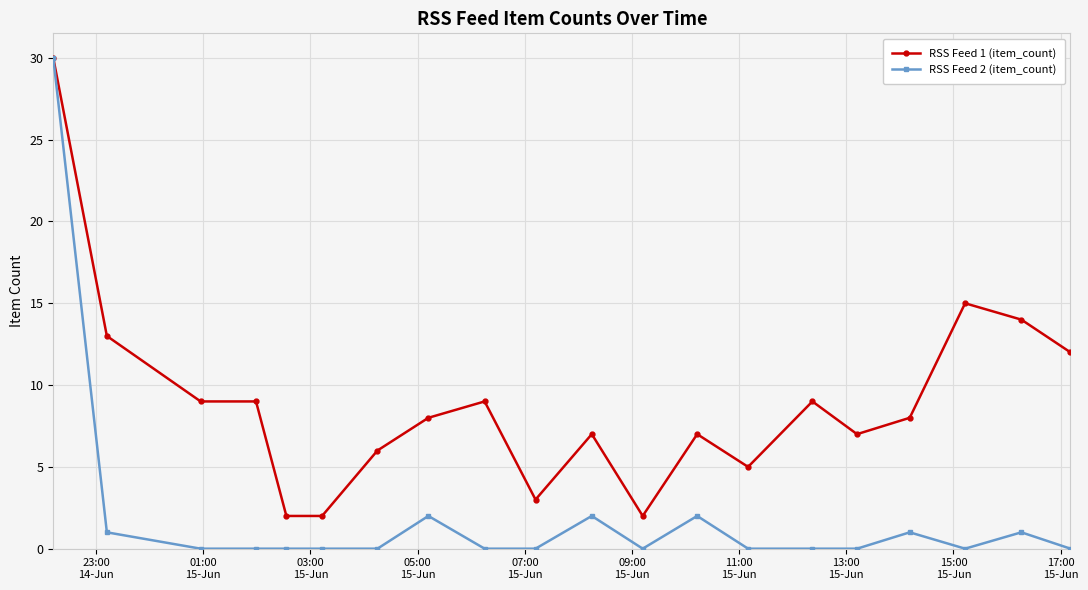

What is the sum of all RSS Feed 2 (item_count) values?

39